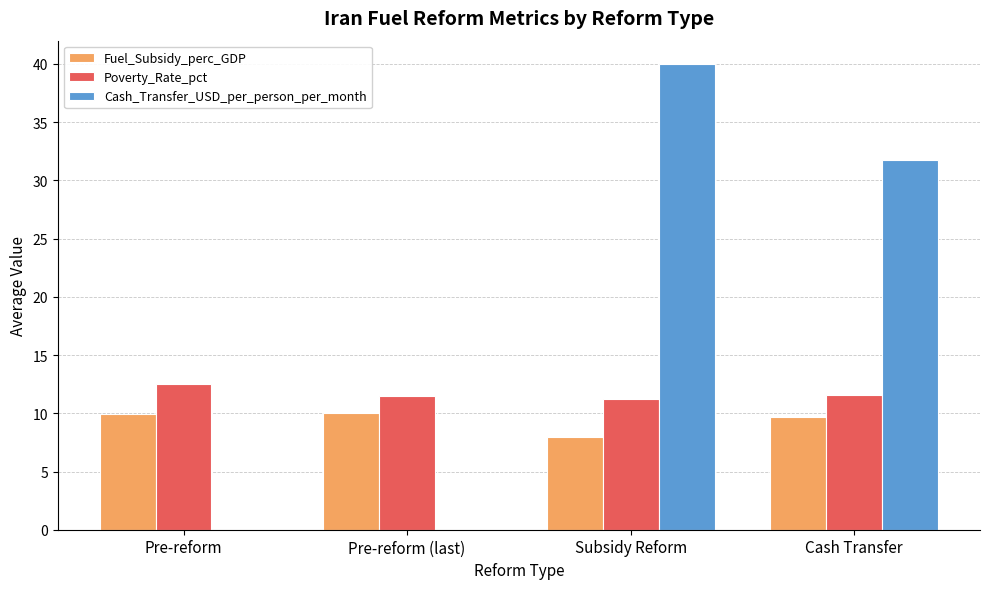

Which series has the largest total across all categories?

Cash_Transfer_USD_per_person_per_month